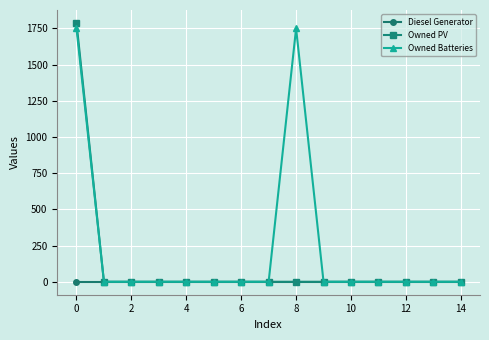

What is the highest value of the Owned Batteries series?

1749